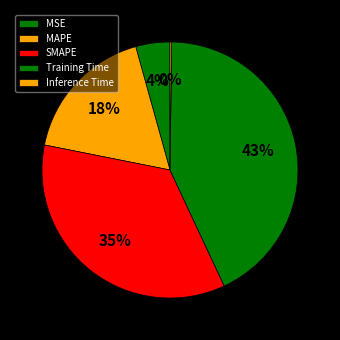

Is it true that Inference Time is 7% of the pie?

False